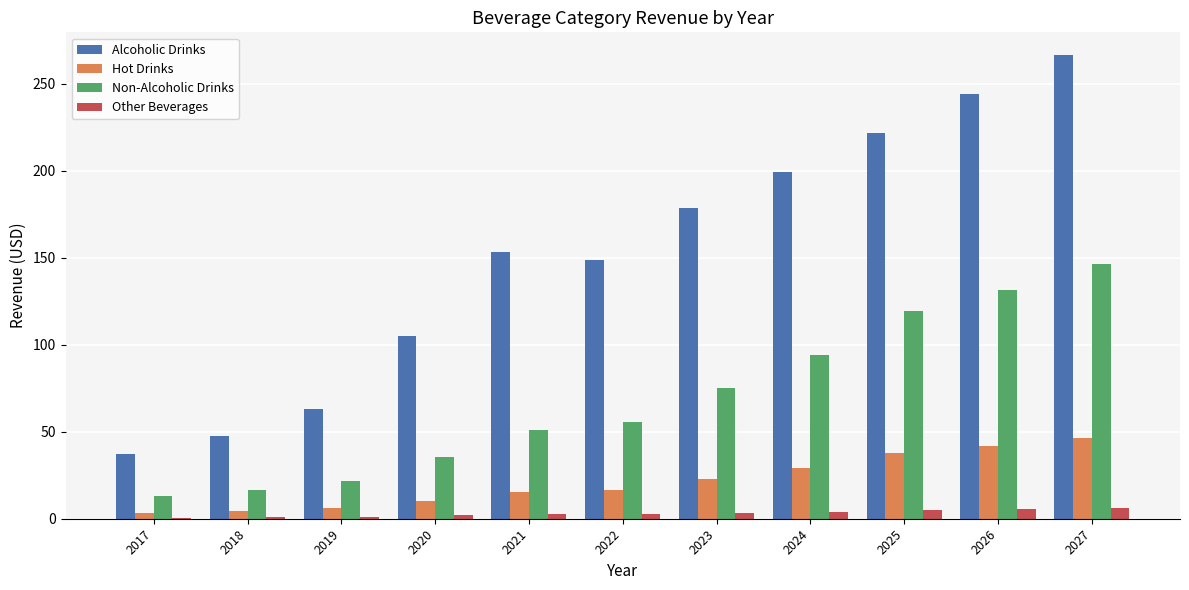

What is the greatest value displayed?

266.1